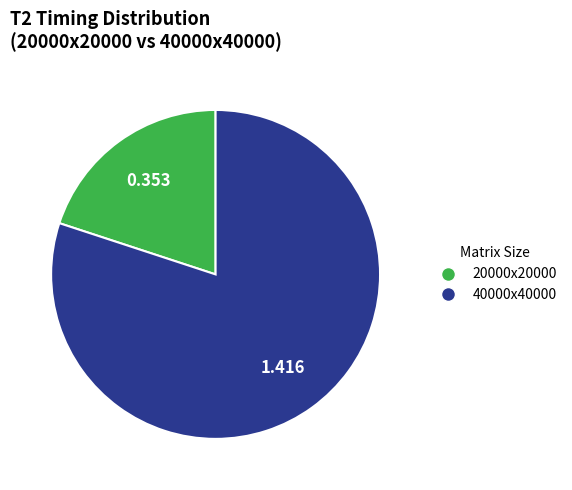

Which slice represents more than half of the pie?

40000x40000